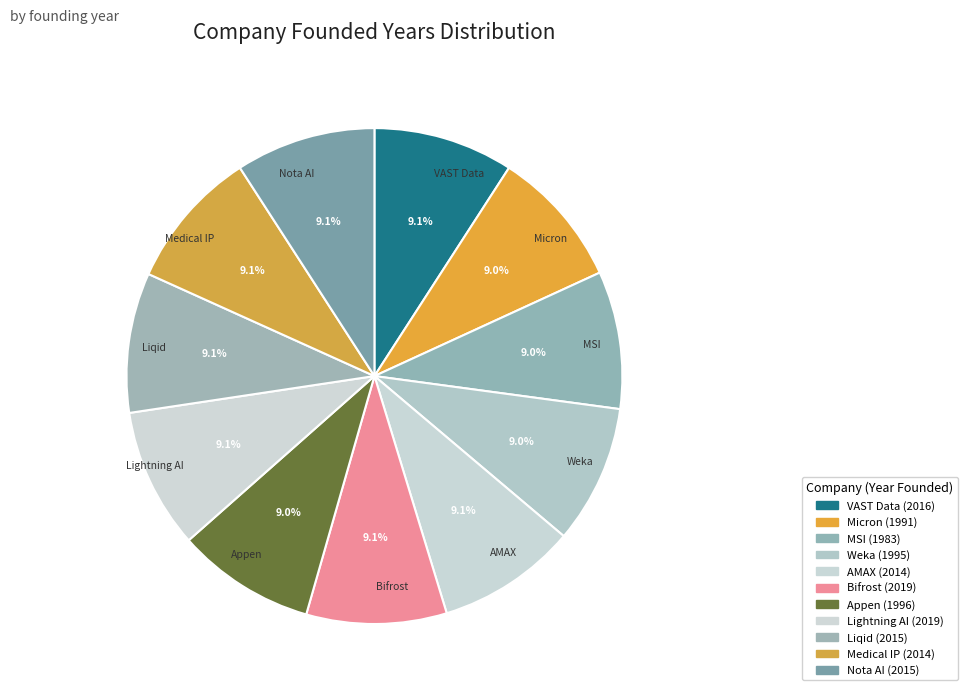

How many segments does this pie chart have?

11